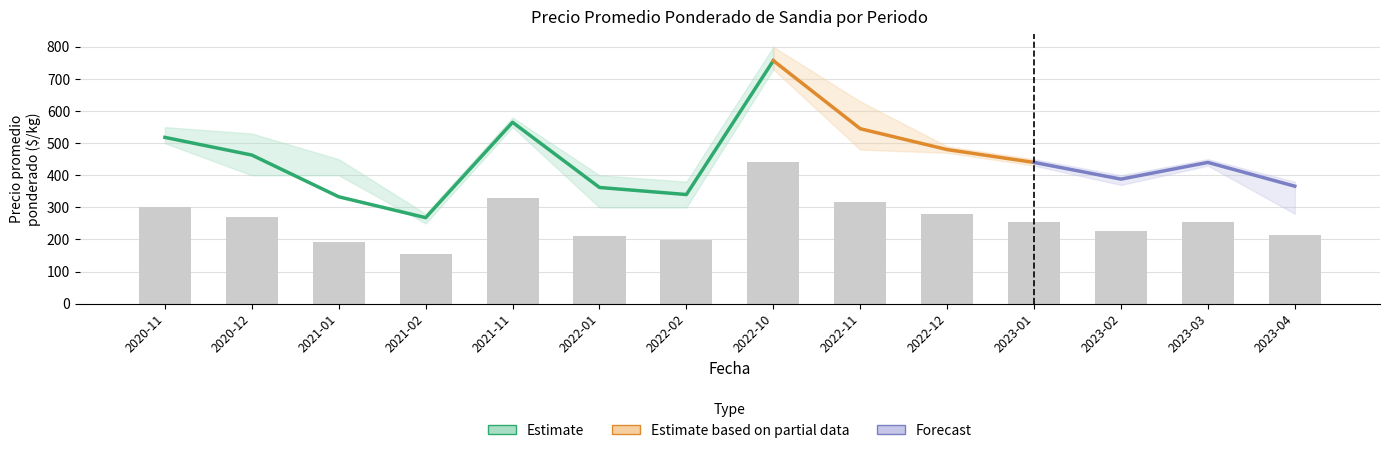

Reading right to left, list all the values displayed in this chart.

Precio promedio ponderado: 2023-04=366	2023-03=440	2023-02=388	2023-01=440	2022-12=480	2022-11=545	2022-10=757	2022-02=340	2022-01=362	2021-11=565	2021-02=268	2021-01=333	2020-12=463	2020-11=518
Precio maximo: 2023-04=380	2023-03=450	2023-02=400	2023-01=450	2022-12=490	2022-11=630	2022-10=800	2022-02=380	2022-01=400	2021-11=580	2021-02=280	2021-01=450	2020-12=530	2020-11=550
Precio minimo: 2023-04=280	2023-03=430	2023-02=370	2023-01=430	2022-12=470	2022-11=480	2022-10=730	2022-02=300	2022-01=300	2021-11=550	2021-02=250	2021-01=400	2020-12=400	2020-11=500